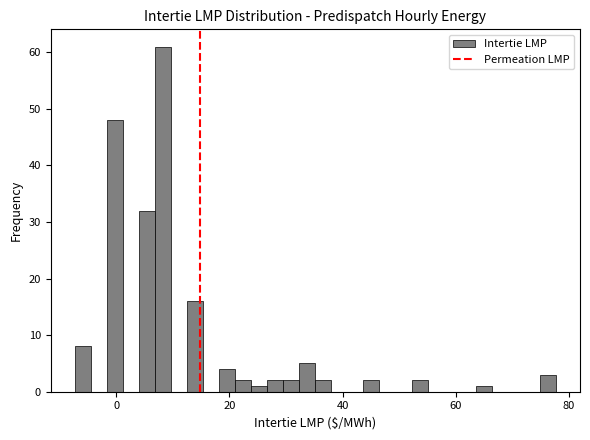

Read against the x-axis, roughly where is the centre of the tallest bar?

8